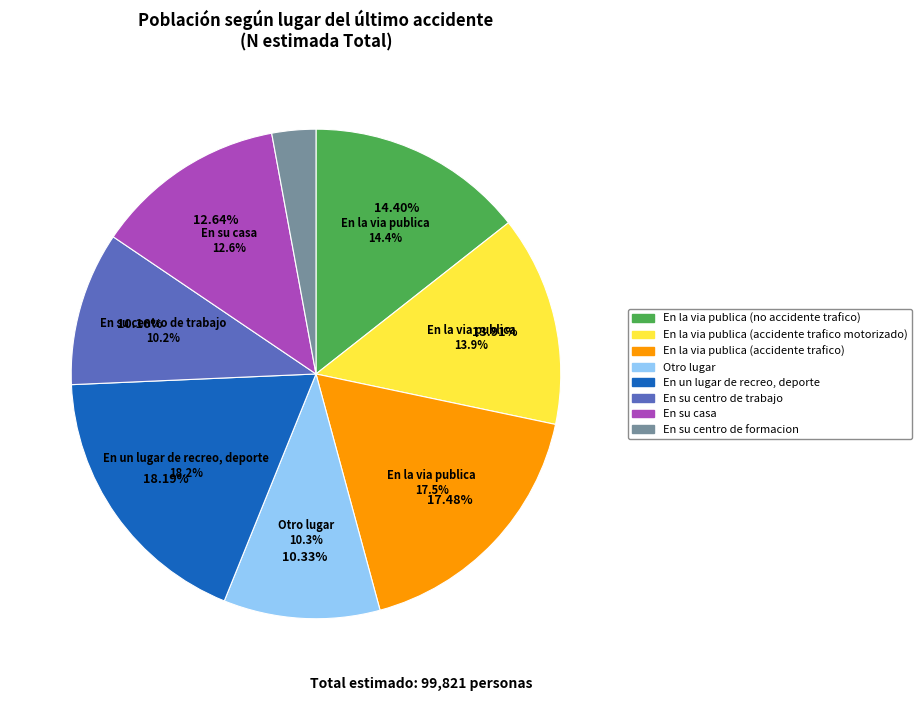

To the nearest percent, what is the difference between the largest and smallest slice percentages?

15%